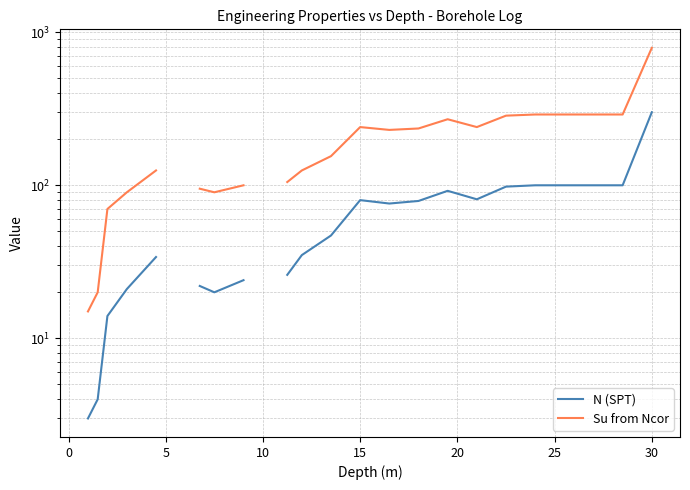

What is the value of the N (SPT) point at the 11th from the left?

21.0